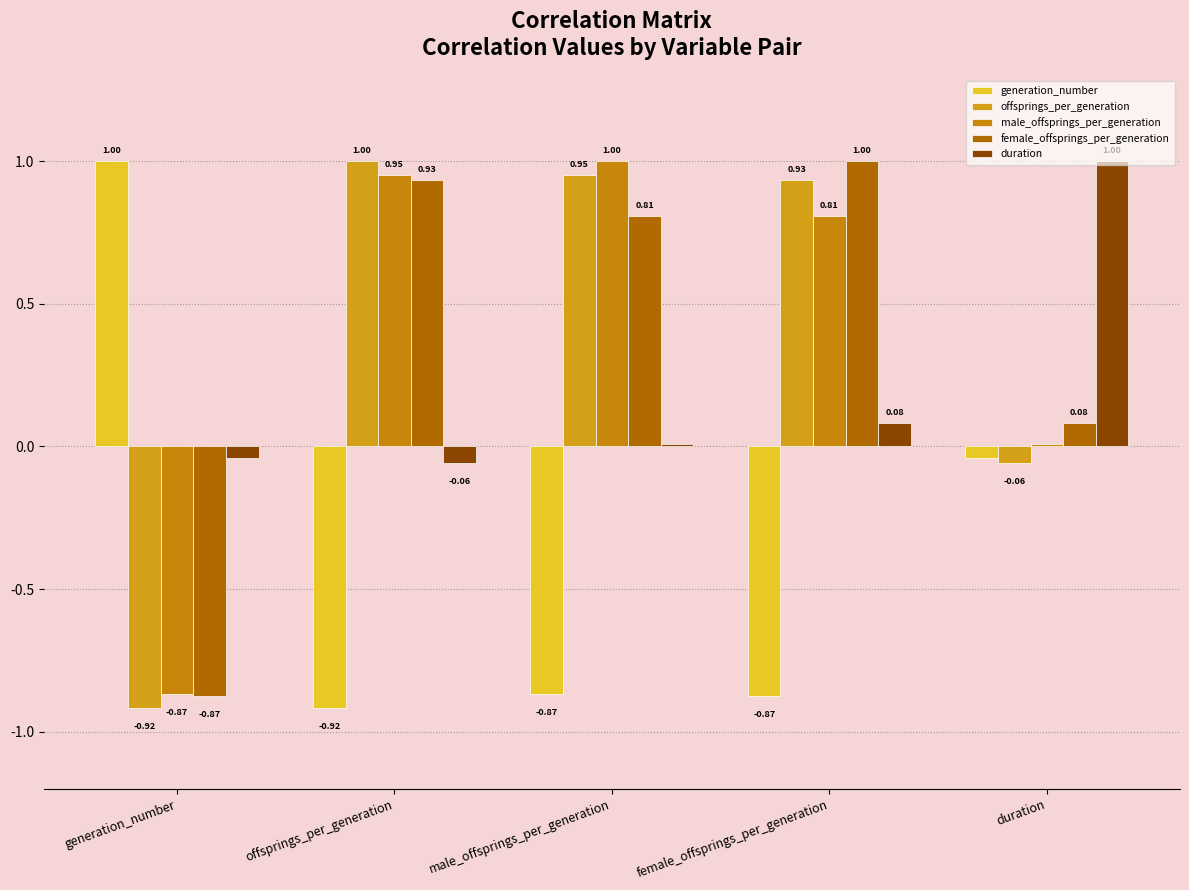

At which category is the sum across all series the highest?

female_offsprings_per_generation